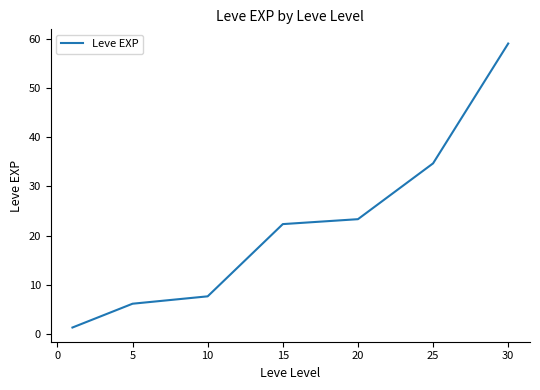

Reading left to right, list all the values displayed in this chart.

1.3	6.2	7.7	22.3	23.3	34.7	59.0